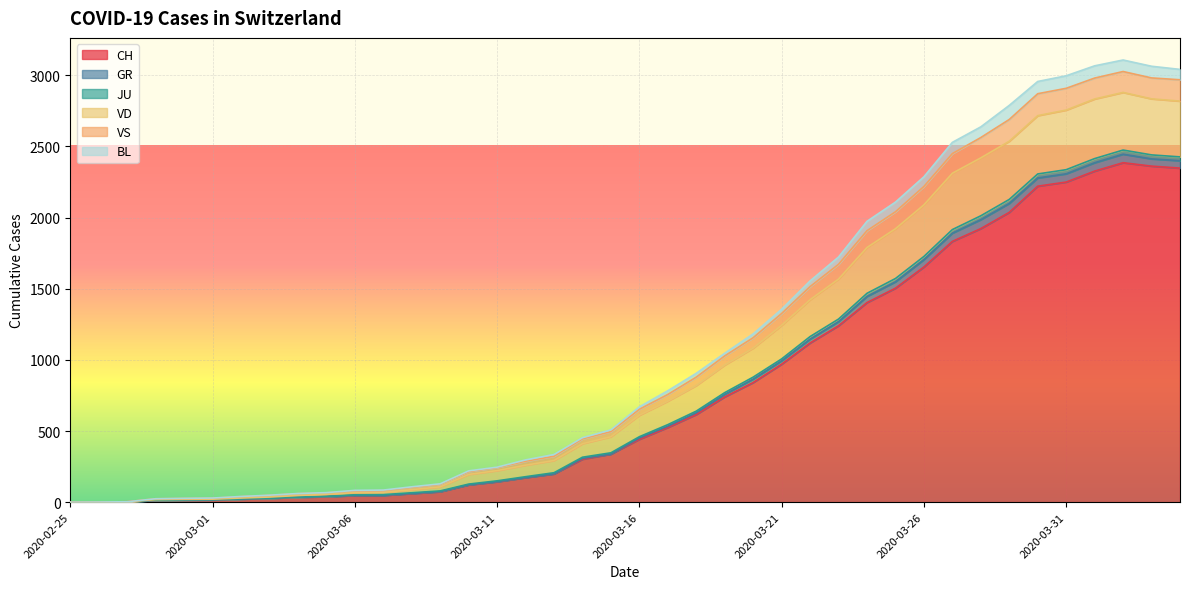

What is the sum of the CH values at 2020-03-29 and 2020-03-25?

3541